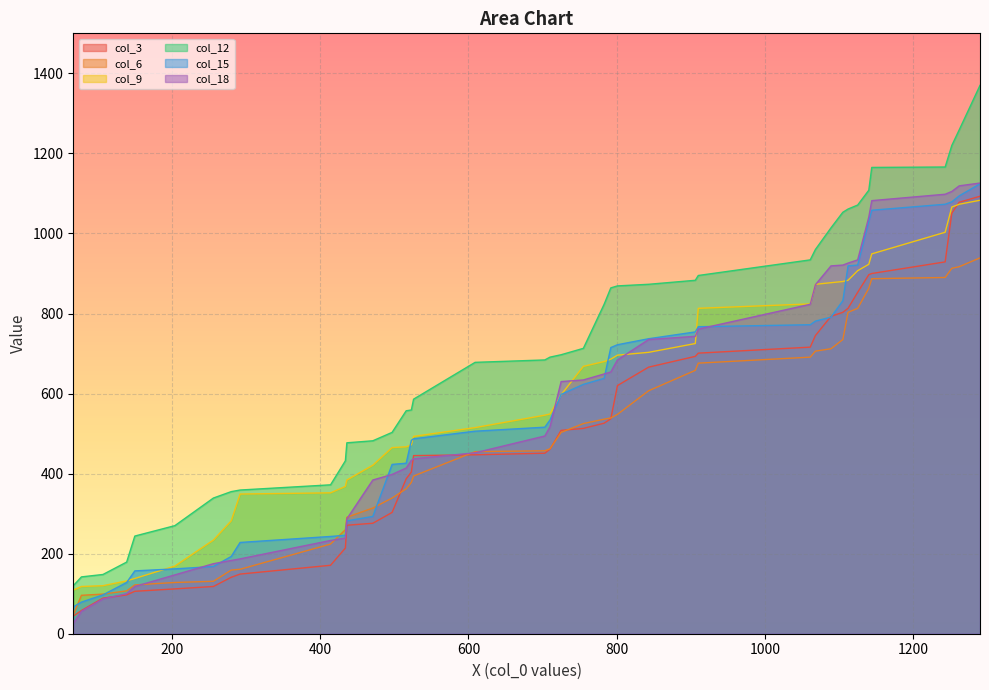

Where does the col_12 series first go above 697?

755